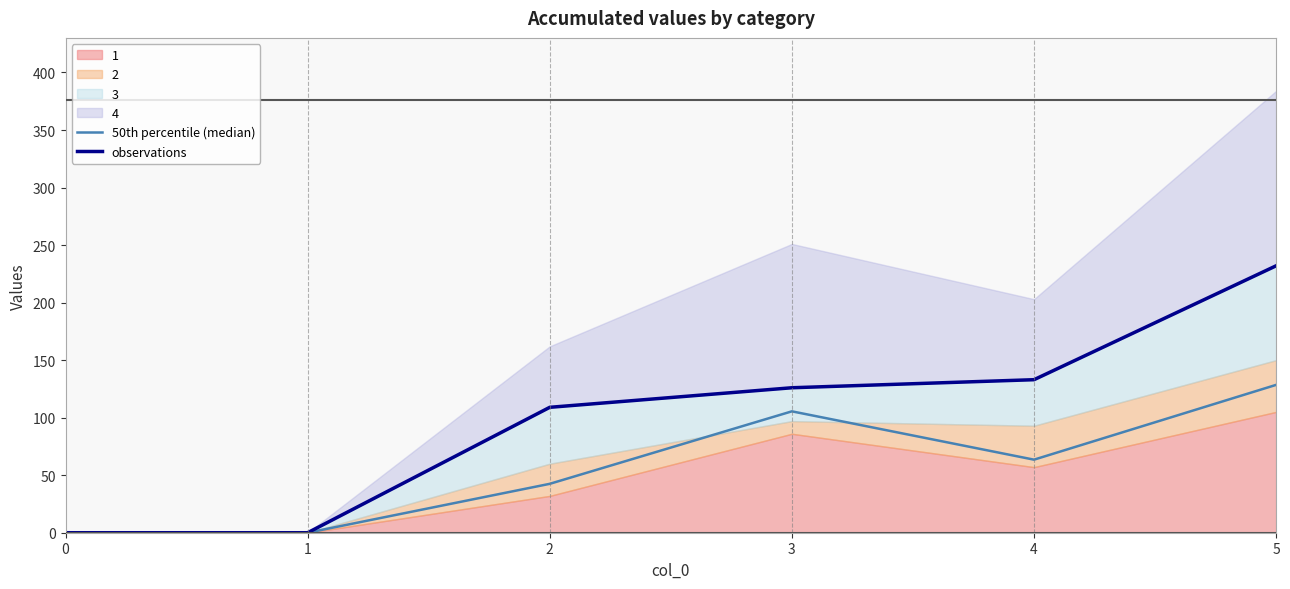

Does the chart display data point markers on the line(s)?

No